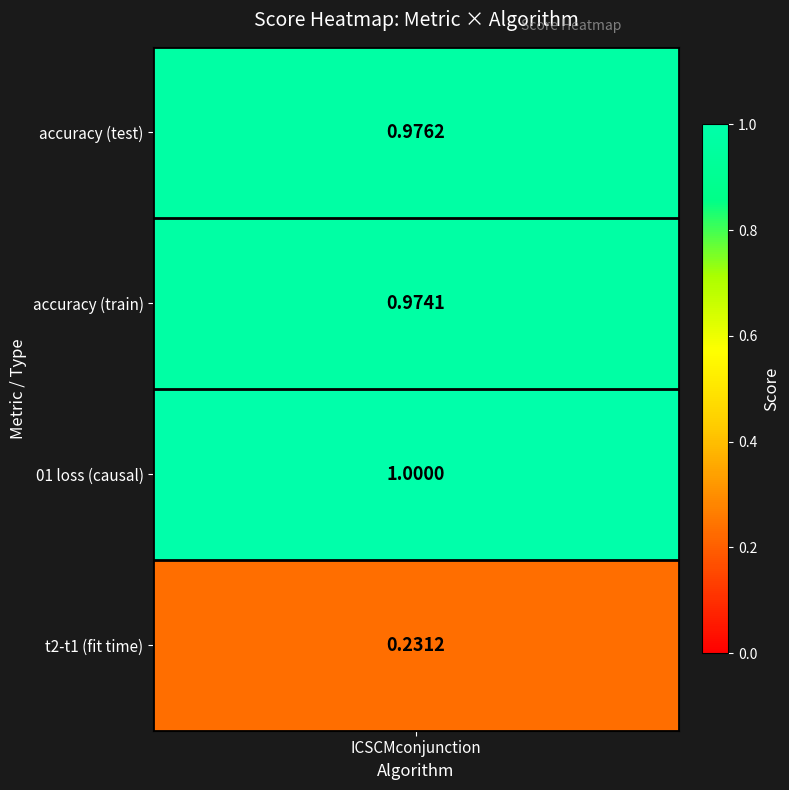

Is it true that the value at 3 is 0.4?

False